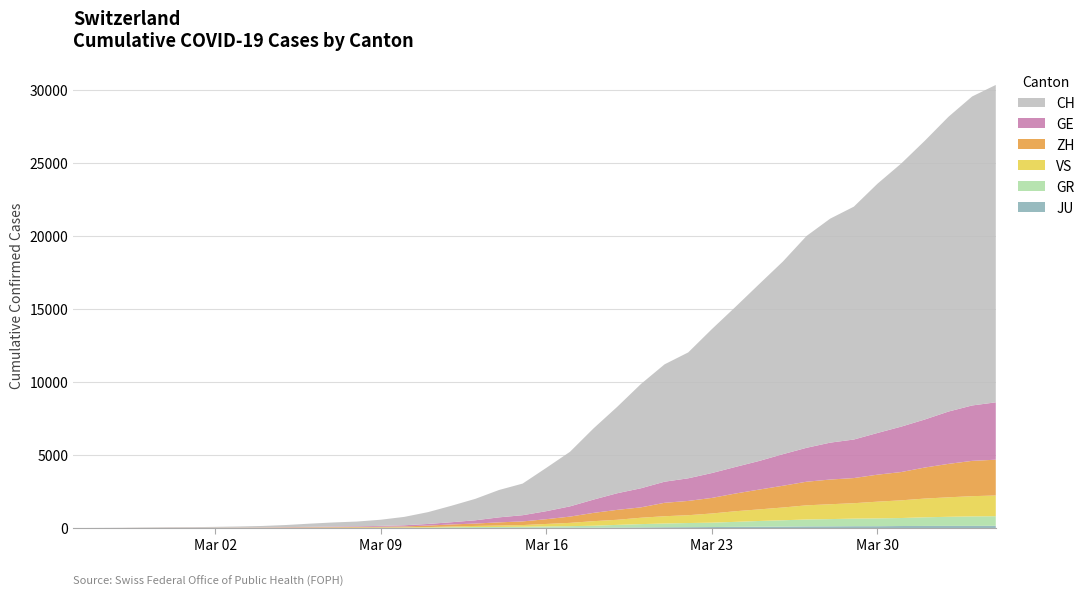

Reading left to right, list all the values displayed in this chart.

JU: 0	0	1	1	1	1	1	2	2	4	4	5	5	7	7	7	12	17	18	19	25	29	32	36	44	54	61	69	82	92	100	114	119	127	128	140	145	149	149	154
GR: 0	2	2	6	6	6	9	9	12	14	16	17	18	18	22	31	43	53	56	71	84	101	128	182	226	258	284	300	343	393	433	474	495	519	535	547	592	622	649	657
VS: 0	0	0	1	1	2	3	3	4	5	6	7	12	17	22	30	53	76	98	115	172	225	312	349	436	498	535	628	728	793	874	968	1017	1055	1144	1211	1282	1334	1385	1418
ZH: 0	0	2	2	6	7	10	13	15	23	29	34	40	49	62	101	140	163	218	250	326	429	568	679	711	919	978	1067	1213	1357	1489	1616	1690	1722	1848	1936	2125	2289	2417	2450
GE: 0	1	1	4	8	9	10	13	15	20	29	42	44	59	79	112	153	224	343	425	549	701	911	1139	1307	1445	1549	1703	1820	1960	2161	2322	2527	2638	2855	3109	3289	3582	3793	3928
CH: 0	4	8	19	29	35	49	68	96	143	218	279	327	420	574	809	1130	1467	1872	2165	2965	3734	4877	5917	7138	8035	8618	9854	10961	12108	13188	14501	15334	15941	17065	18010	19082	20180	21154	21728